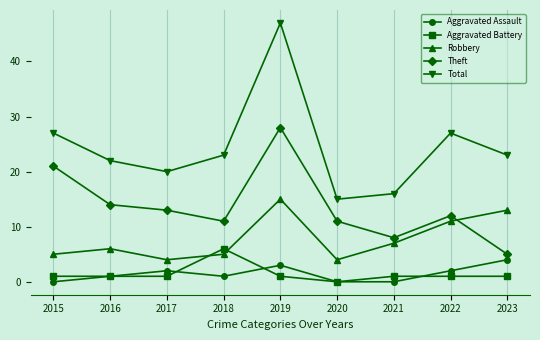

Count the number of data series in this chart.

5